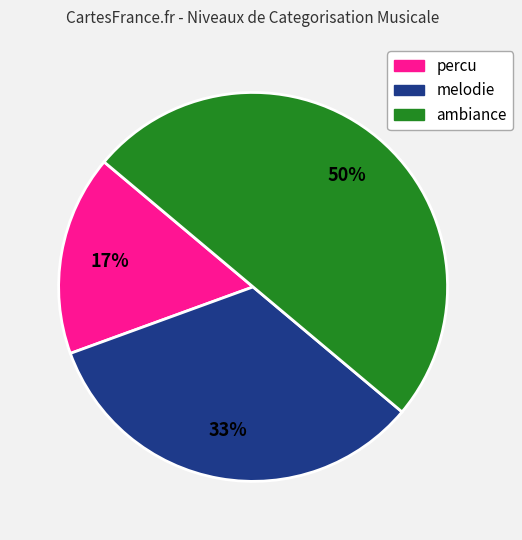

Count the number of slices in the pie.

3